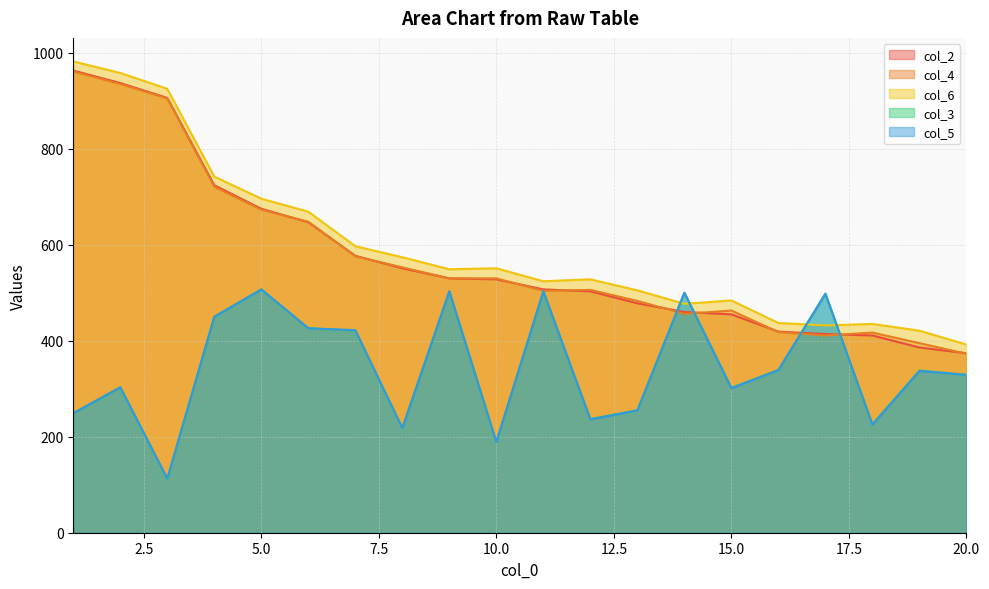

How many times do col_2 and col_4 cross each other?

10